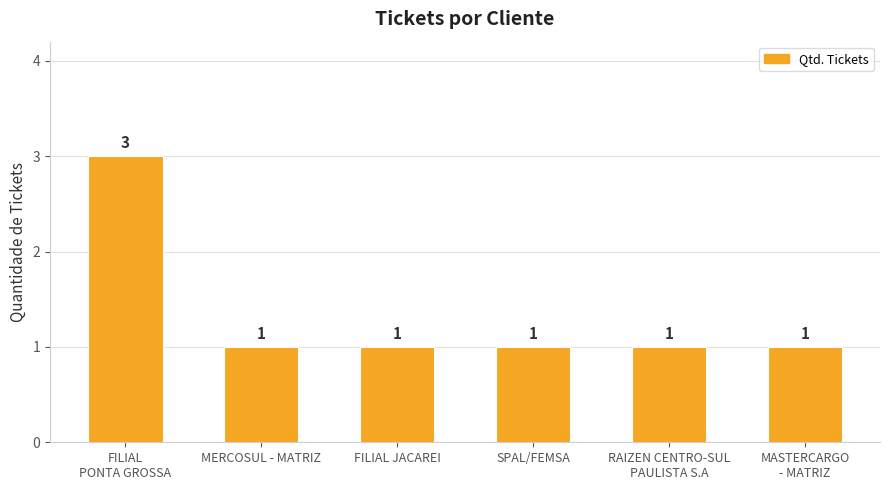

What is the label of the 3rd bar from the left?

FILIAL JACAREI